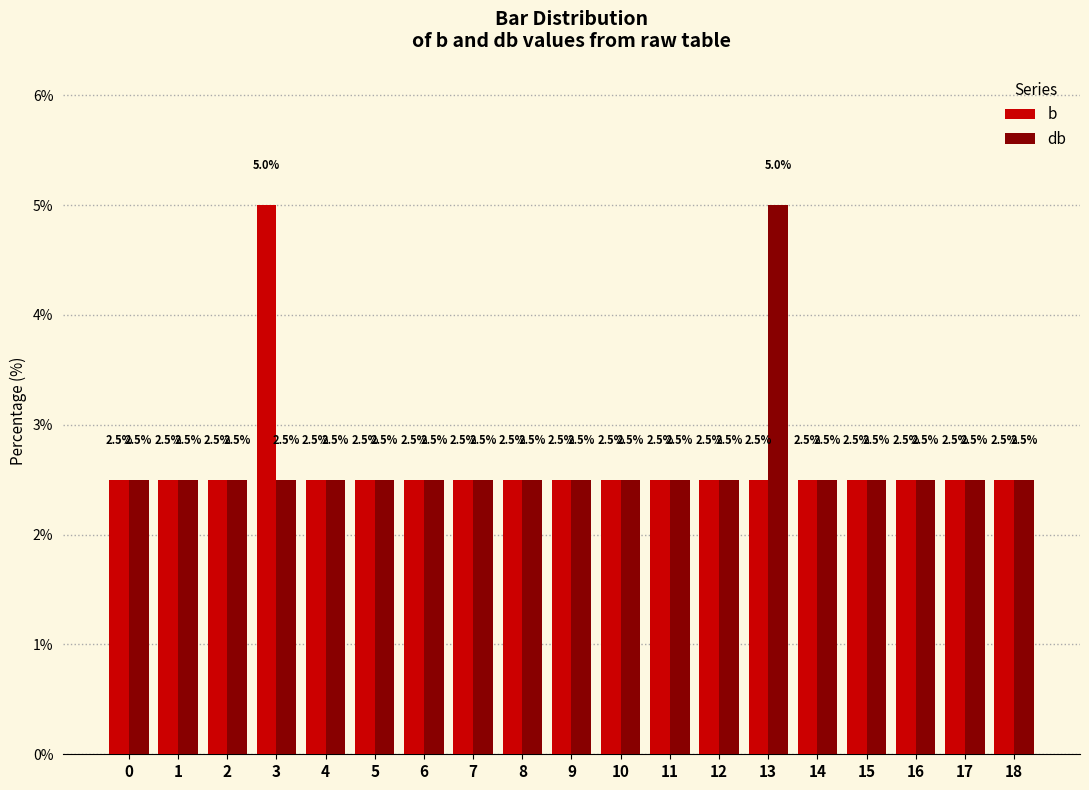

True or false: db has a value of 3.4 at 11.

False